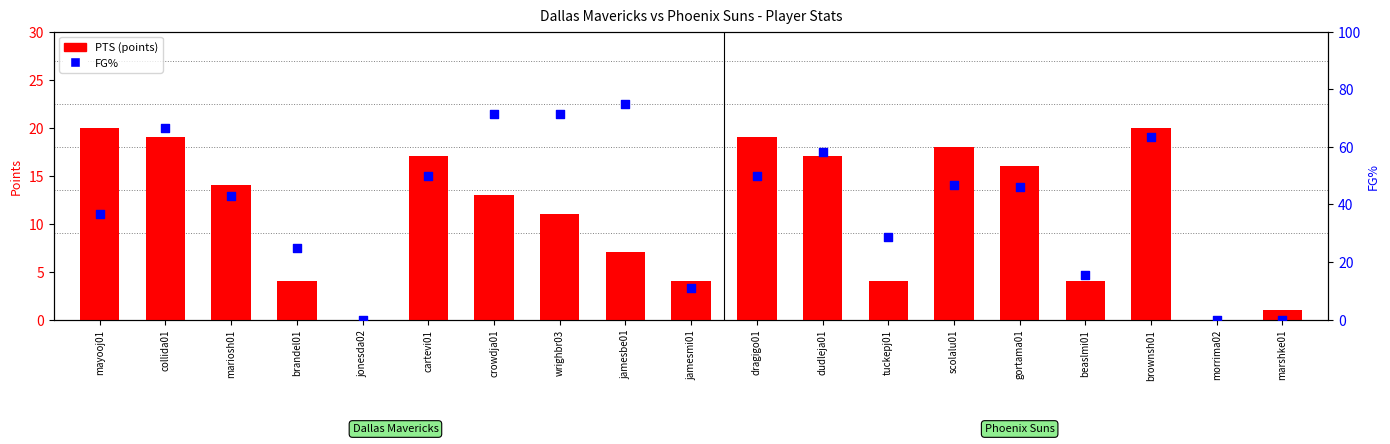

Which series reaches the minimum Y coordinate?

PTS (points)